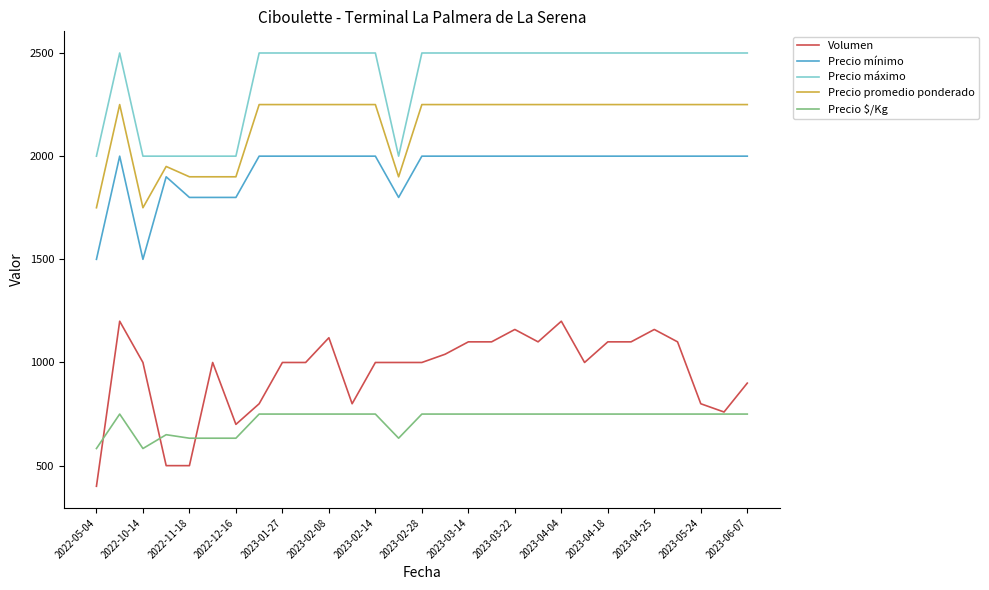

What is the minimum value shown in the chart?

400